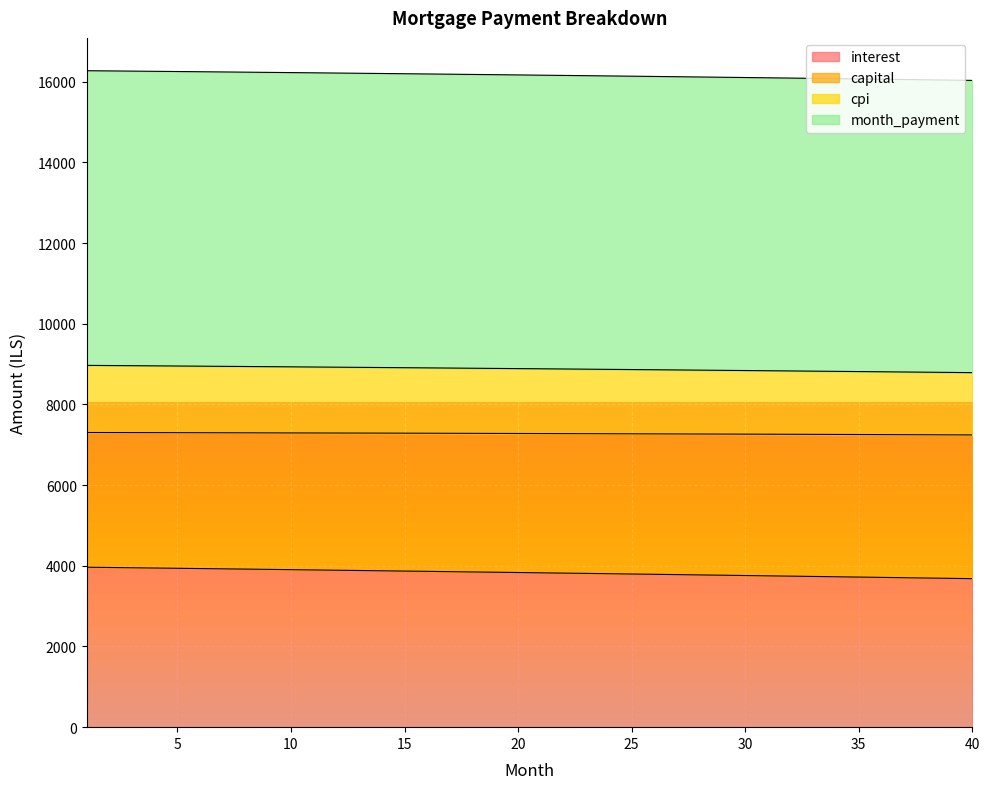

What are all the series names shown in the legend?

interest, capital, cpi, month_payment